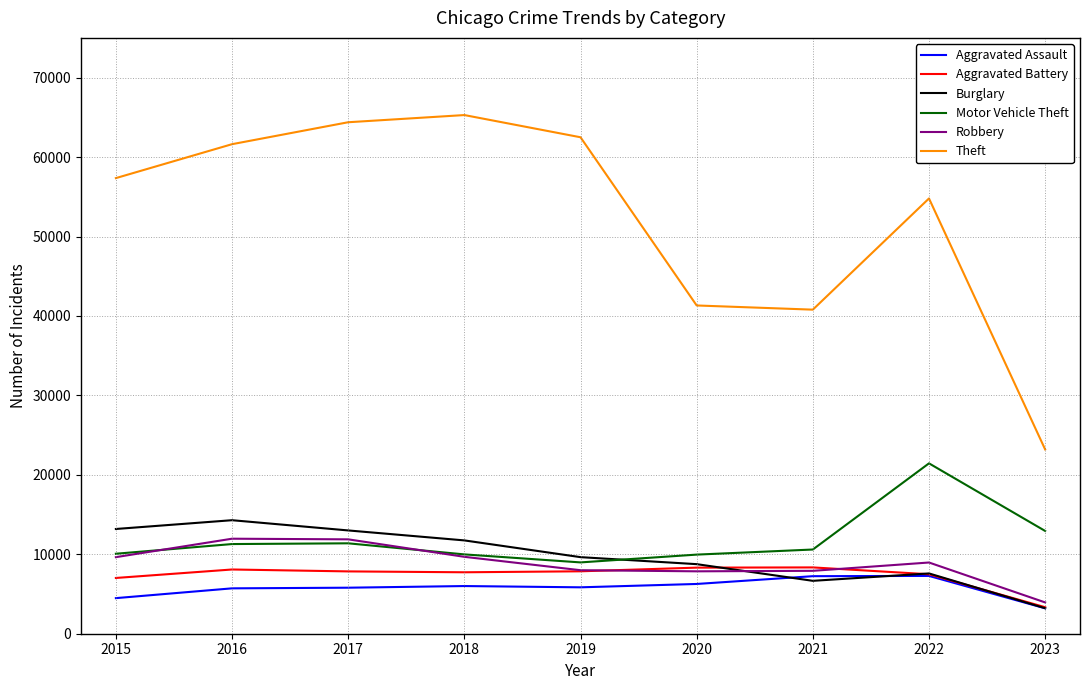

Rank the series at 2016 from lowest to highest value.

Aggravated Assault, Aggravated Battery, Motor Vehicle Theft, Robbery, Burglary, Theft